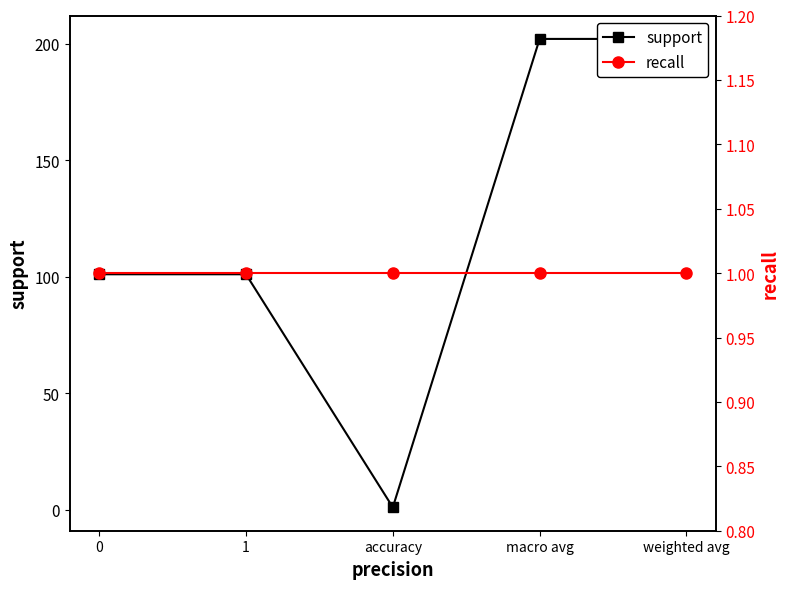

Which category has the highest value across all series?

macro avg